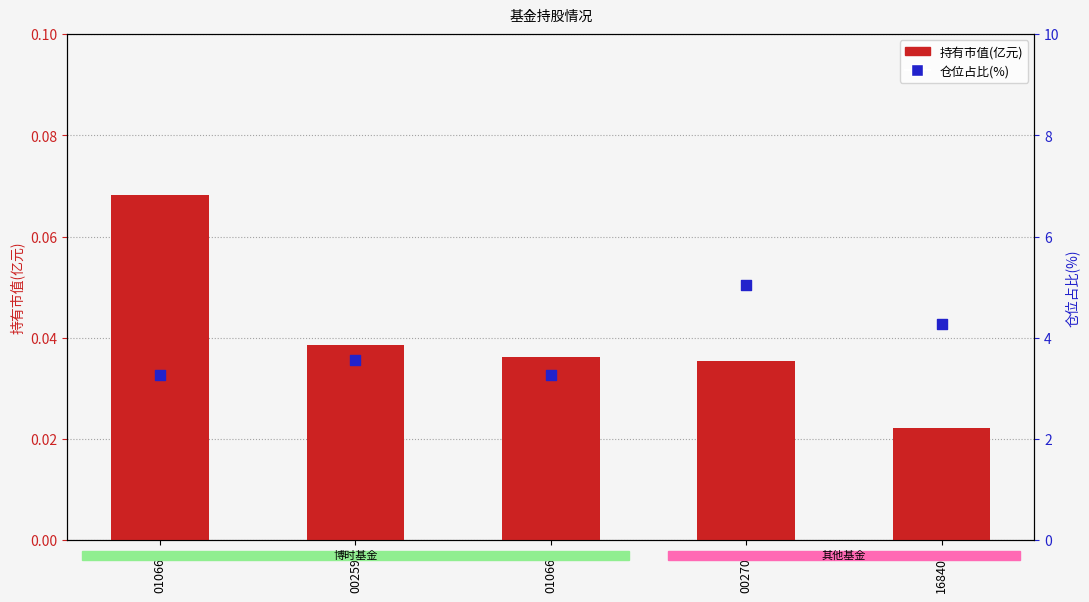

Is the value of 持有市值(亿元) at 010666 greater than the value of 仓位占比 at 010666?

No